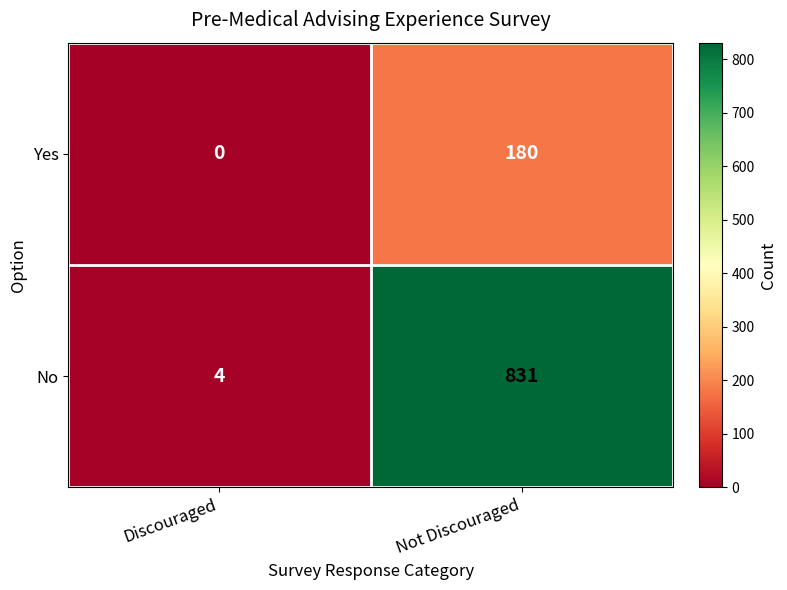

What is the sum of all Yes values?

180